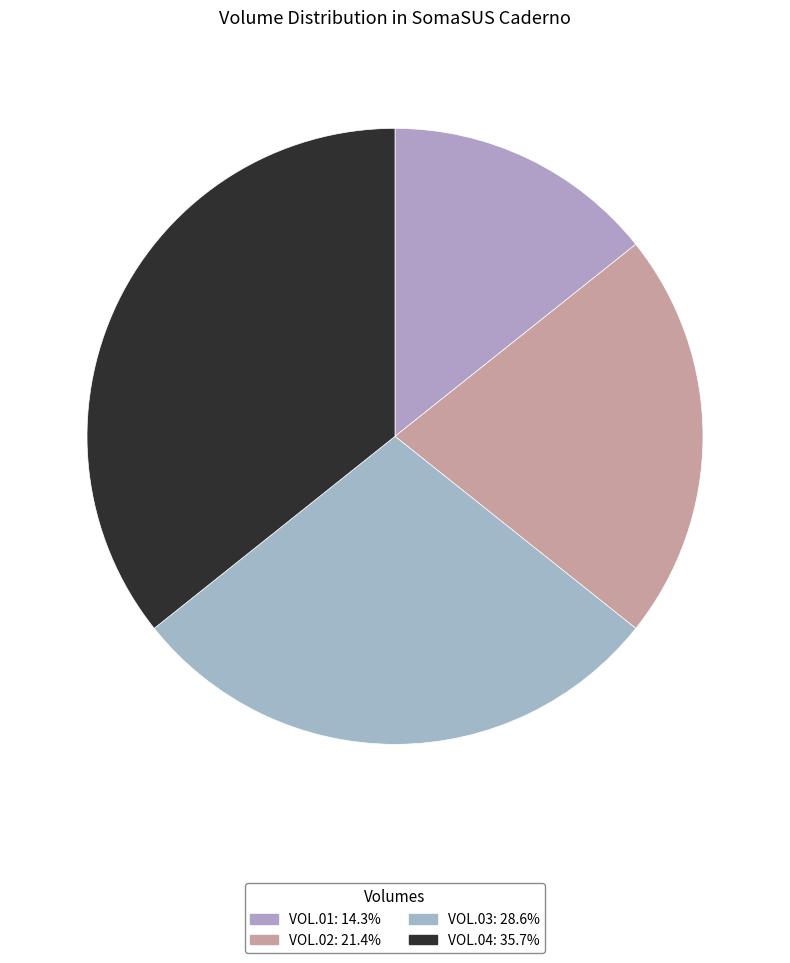

How many slices are in this pie chart?

4